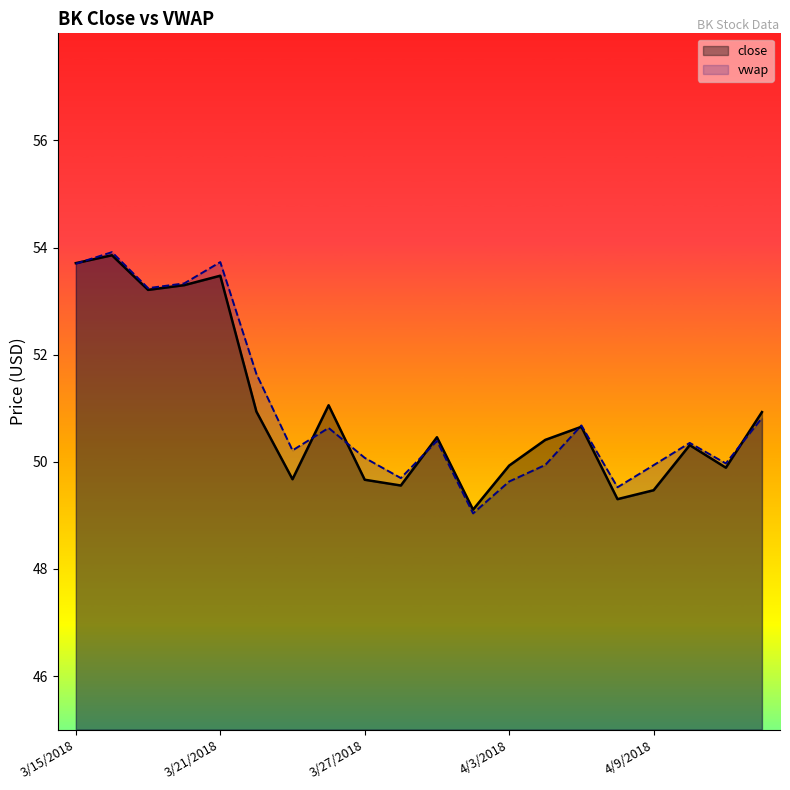

What is the total value across all series at 19?

101.7